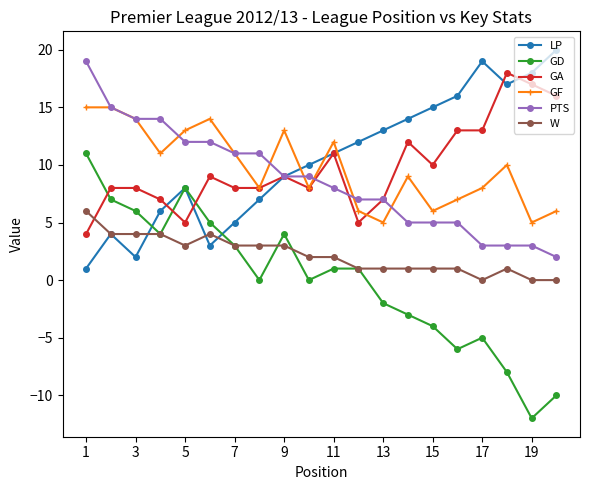

Which series has the largest range (max minus min)?

GD